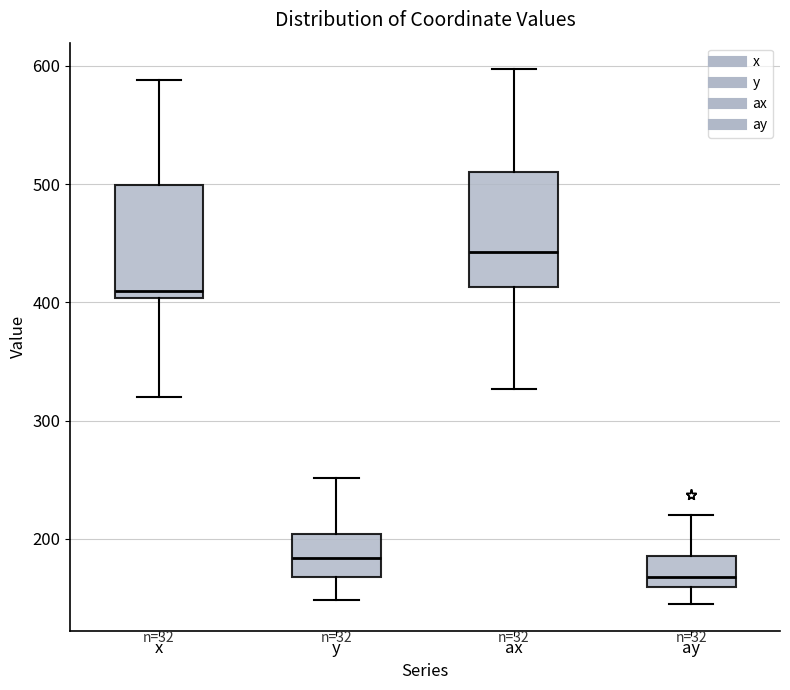

Which box has the highest median line?

ax